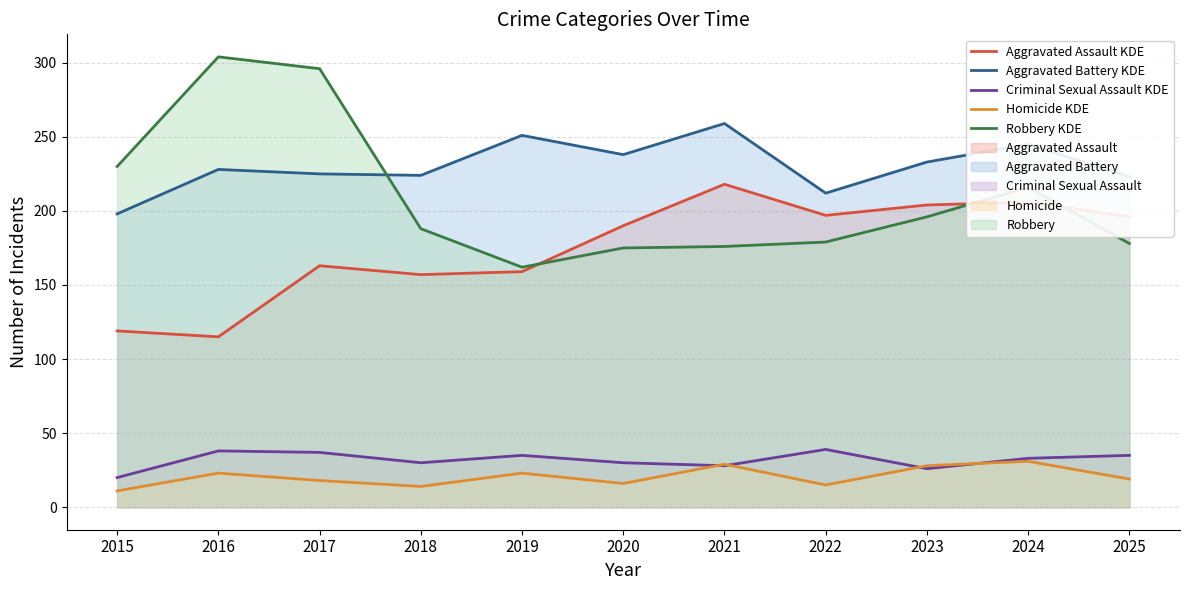

Reading left to right, list all the values displayed in this chart.

Aggravated Assault KDE: 119	115	163	157	159	190	218	197	204	206	196
Aggravated Battery KDE: 198	228	225	224	251	238	259	212	233	245	223
Criminal Sexual Assault KDE: 20	38	37	30	35	30	28	39	26	33	35
Homicide KDE: 11	23	18	14	23	16	29	15	28	31	19
Robbery KDE: 230	304	296	188	162	175	176	179	196	216	178